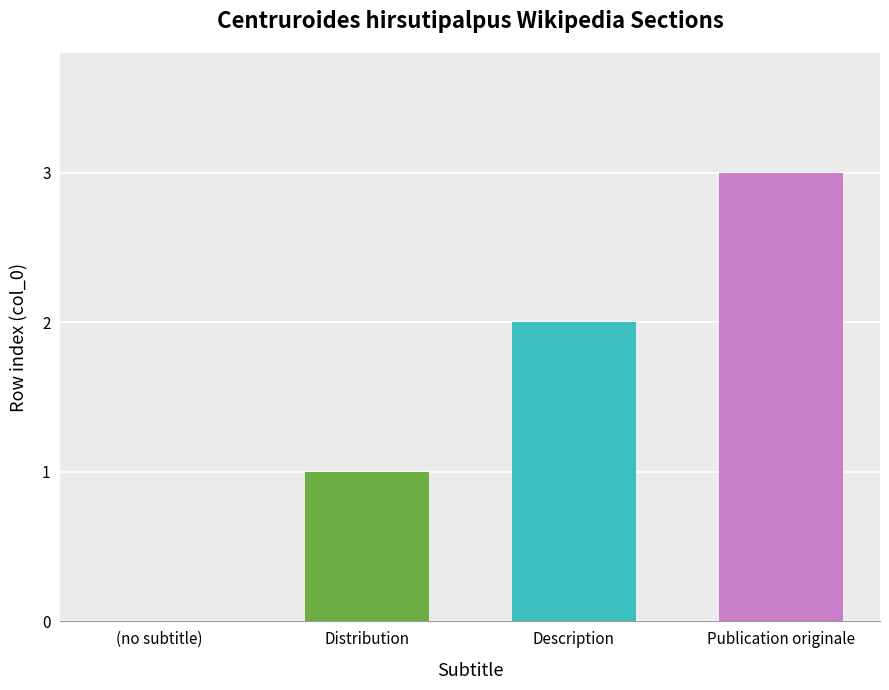

Reading right to left, what are all the values shown in this chart?

3	2	1	0